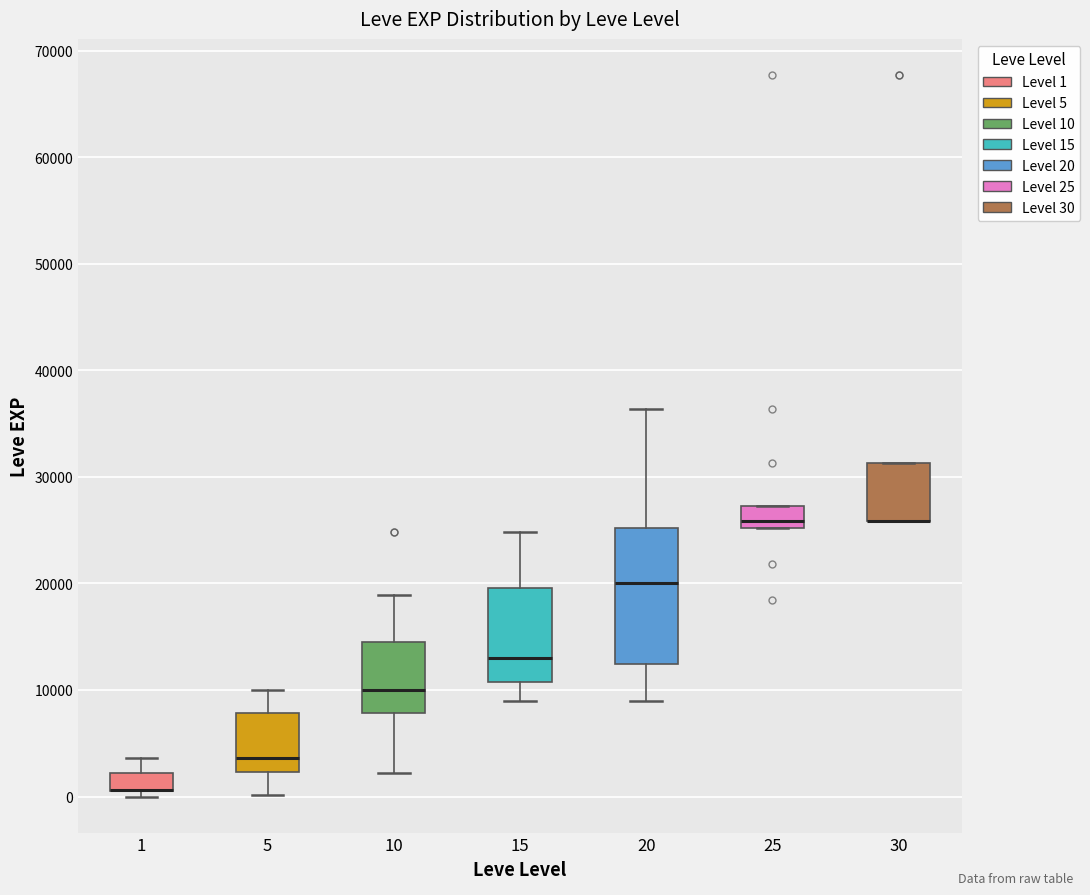

Reading left to right, read every box against the y-axis: the position of its median line, the range the box covers, and the ends of its whiskers. The values are not printed on the chart, so give them approximately, as read against the axis.

1: median 1000 (drawn on the box's lower edge), box 1000 to 2000, whiskers 0 to 4000
5: median 4000, box 2000 to 8000, whiskers 0 to 10000
10: median 10000, box 8000 to 15000, whiskers 2000 to 19000
15: median 13000, box 11000 to 20000, whiskers 9000 to 25000
20: median 20000, box 12000 to 25000, whiskers 9000 to 36000
25: median 26000, box 25000 to 27000, whiskers 25000 to 27000
30: median 26000 (drawn on the box's lower edge), box 26000 to 31000, whiskers 26000 to 31000